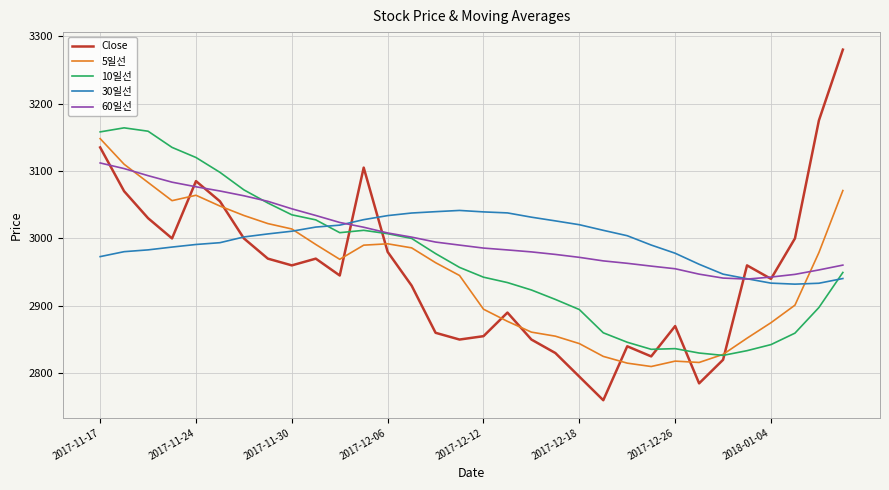

How many times do 60일선 and 5일선 cross each other?

2